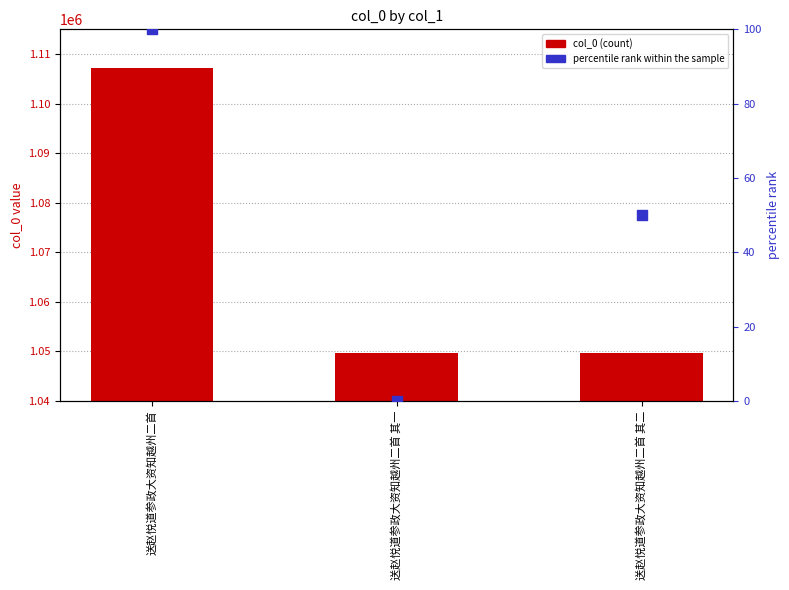

Which series reaches the maximum Y coordinate?

col_0